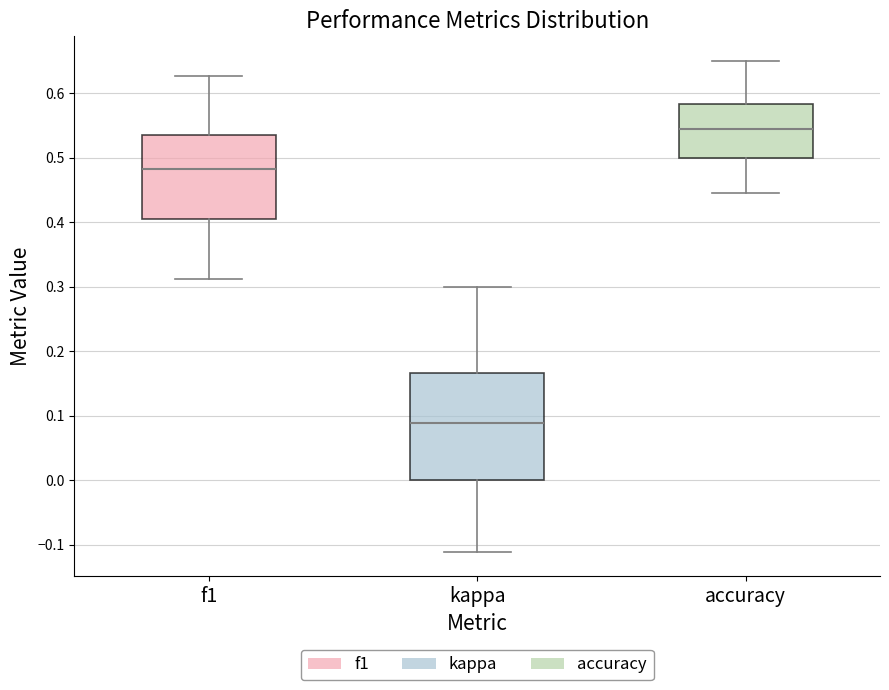

Where is the lower edge of the box for f1 on the y-axis? The values are not printed on the chart, so give them approximately, as read against the axis.

0.41